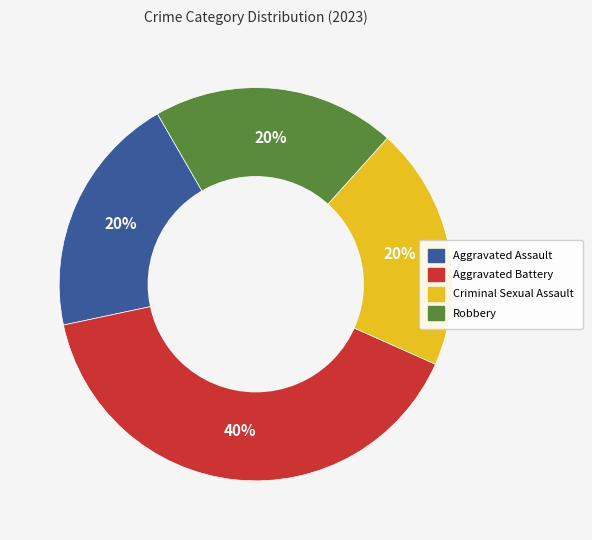

The Robbery slice represents 20% of the pie. True or false?

True